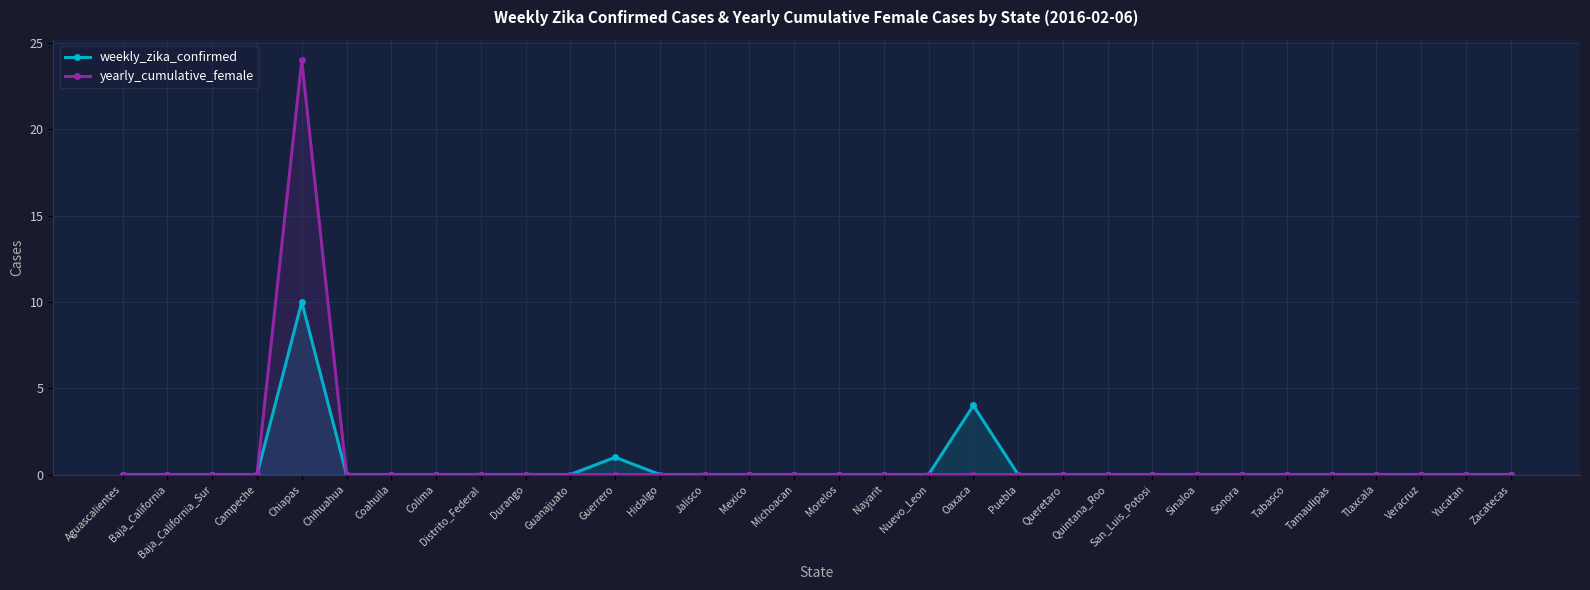

Is it true that weekly_zika_confirmed equals -5 at Mexico?

False